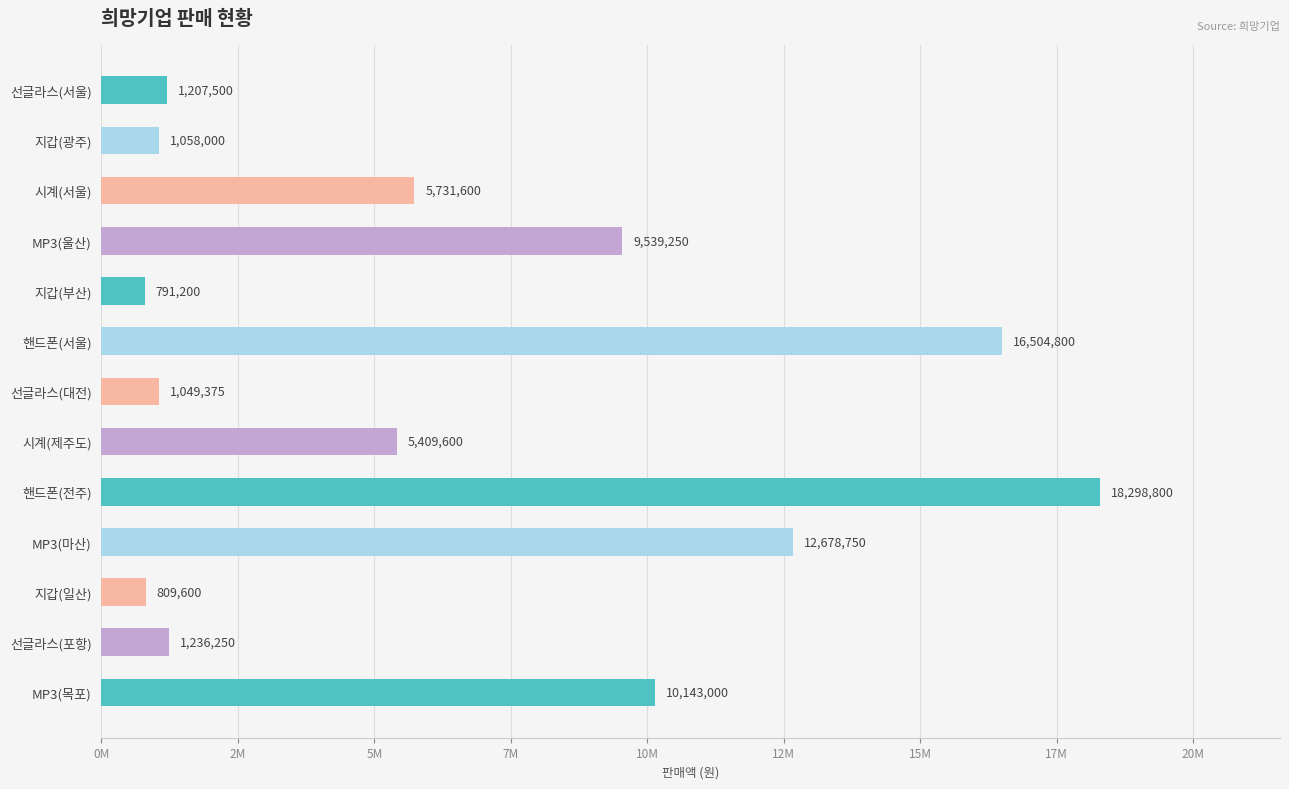

Are the bars horizontal?

Yes